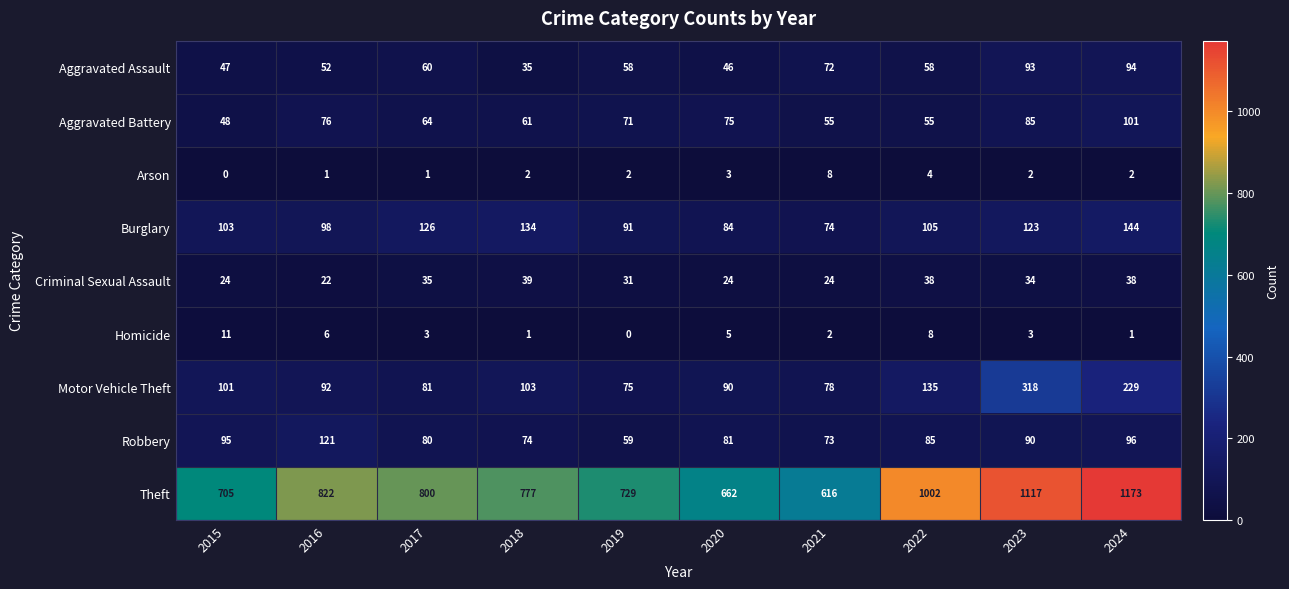

How many positive values does the Arson series have?

9